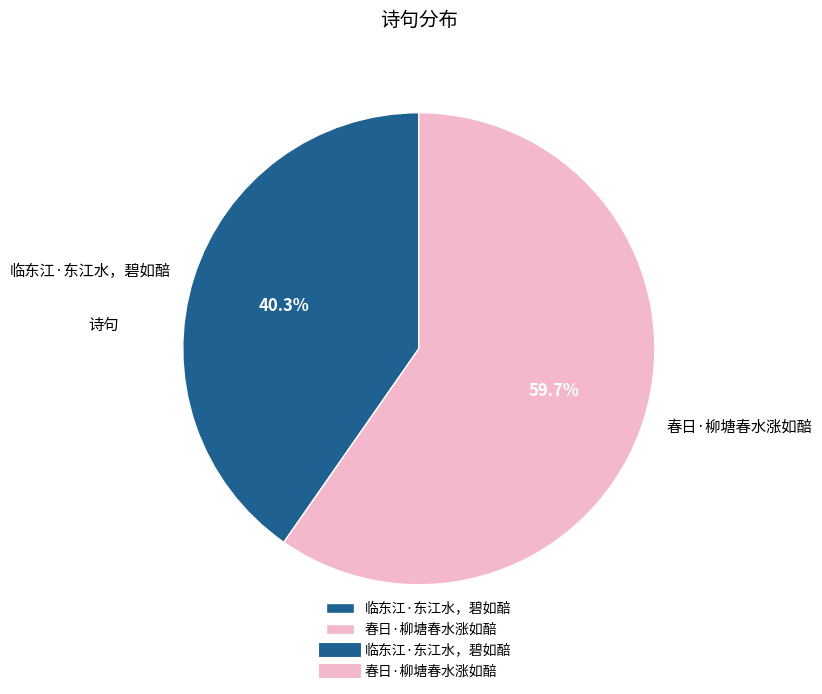

To the nearest percent, what portion does 春日·柳塘春水涨如醅 represent?

60%